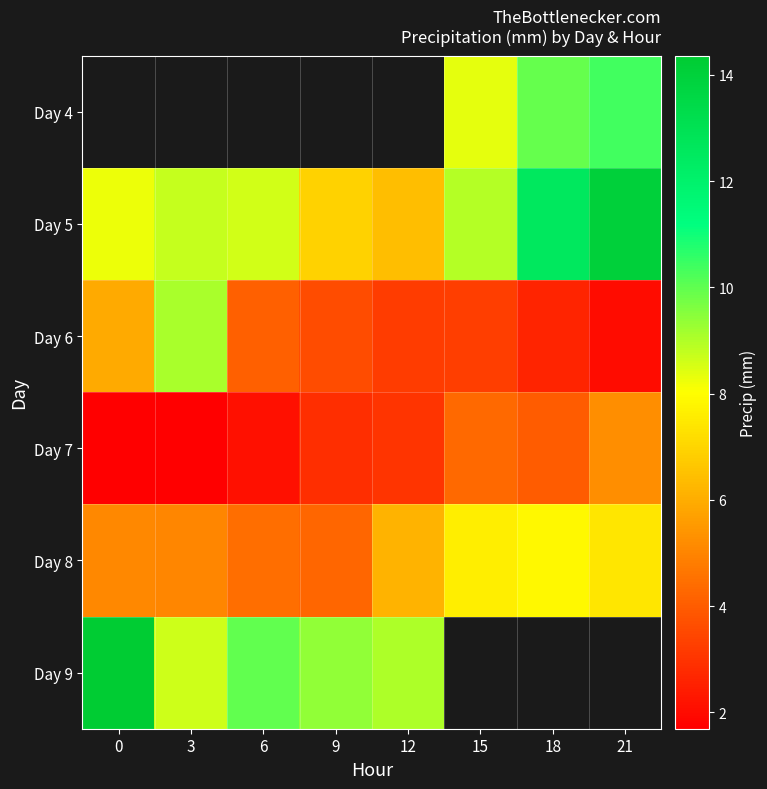

True or false: Day 7 has a value of 2.7 at 18.

False